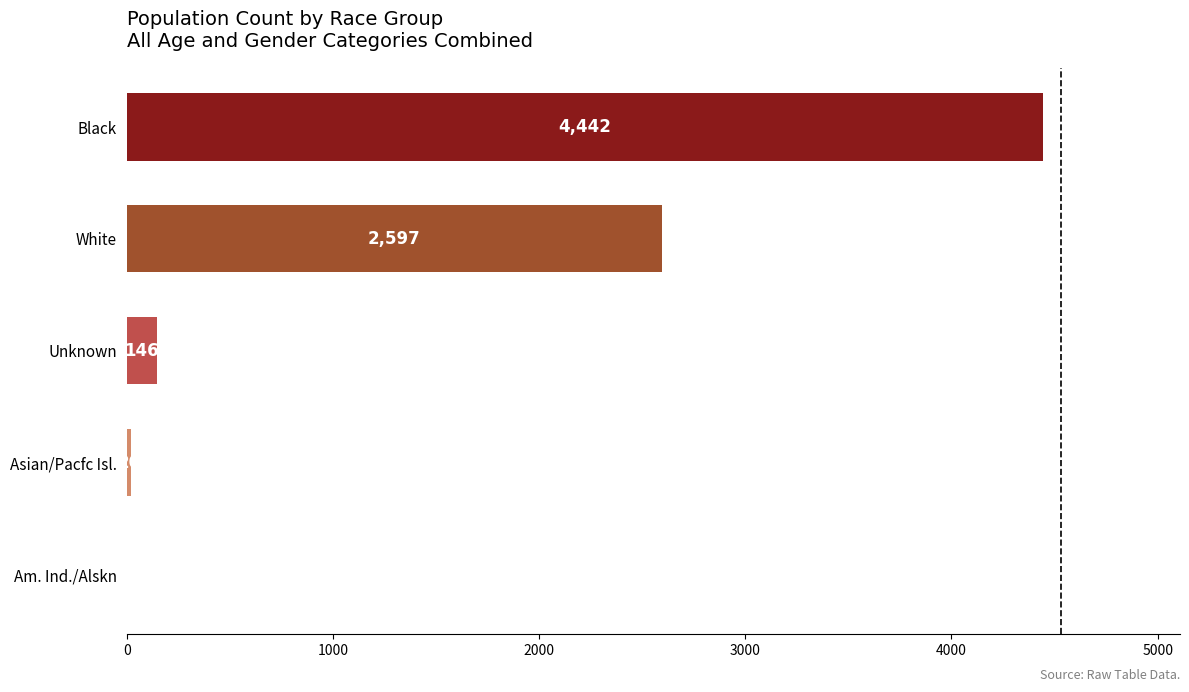

Reading top to bottom, list all the values displayed in this chart.

Black=4442	White=2597	Unknown=146	Asian/Pacfc Isl.=20	Am. Ind./Alskn=2